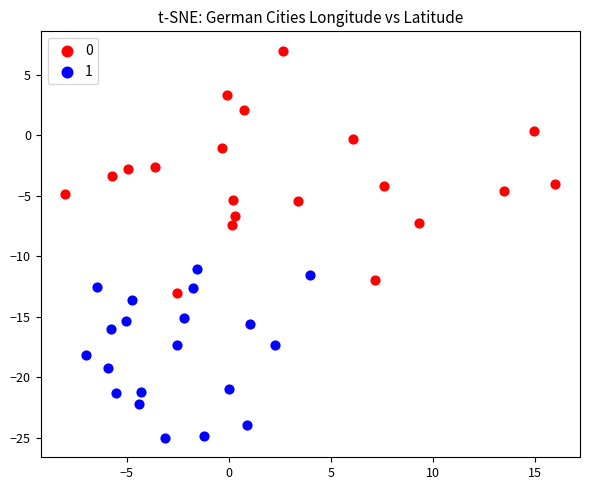

Which series reaches the minimum Y coordinate?

1